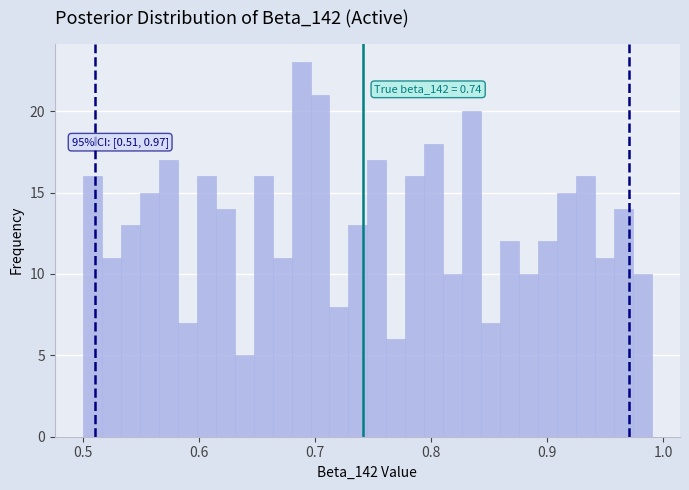

Read against the x-axis, roughly where is the centre of the tallest bar?

0.69